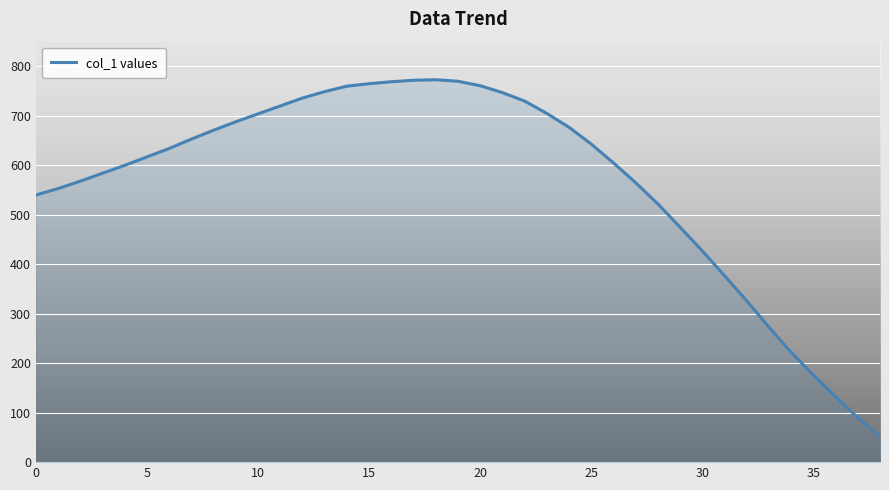

What is the smallest value displayed?

52